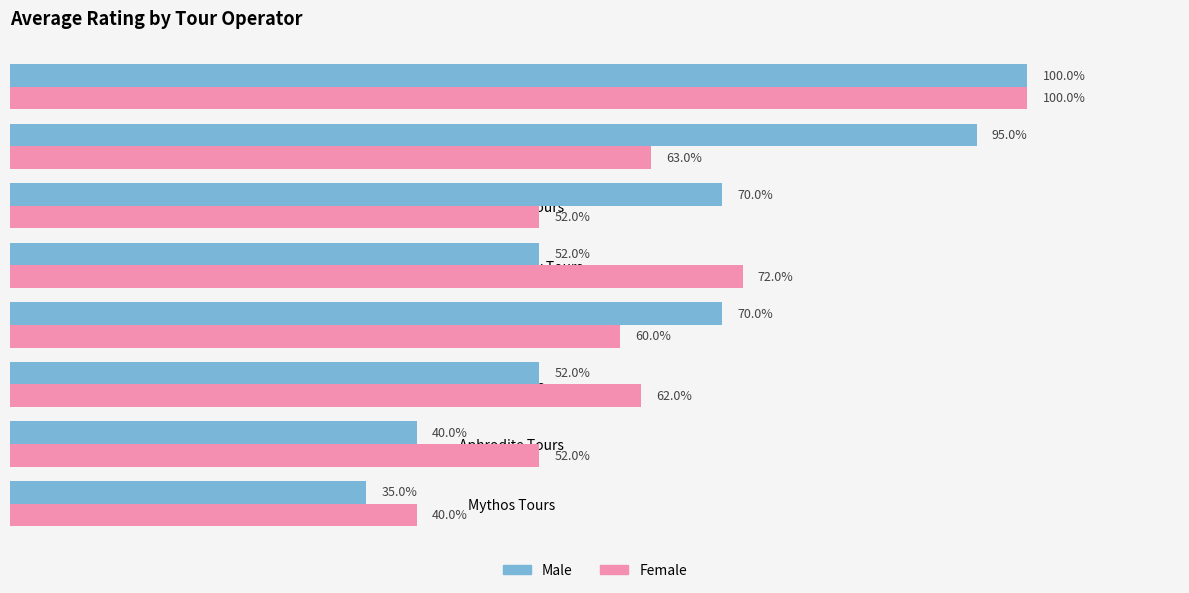

Which series has the widest spread of values?

Male